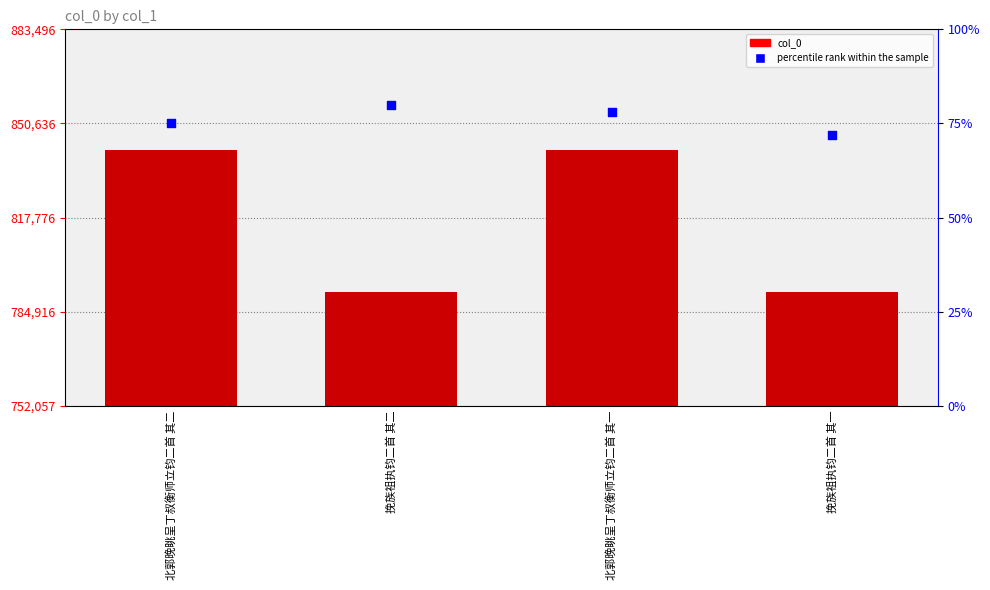

At how many categories does at least one series exceed 119875?

4